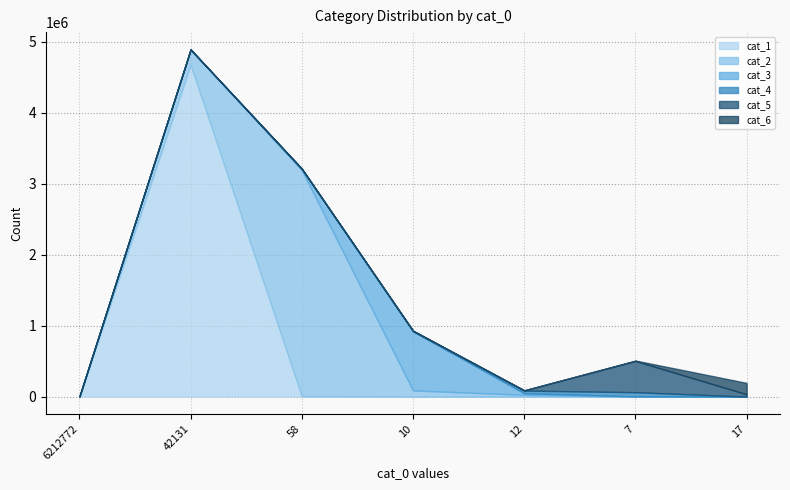

What is the label of the 3rd point from the left?

58